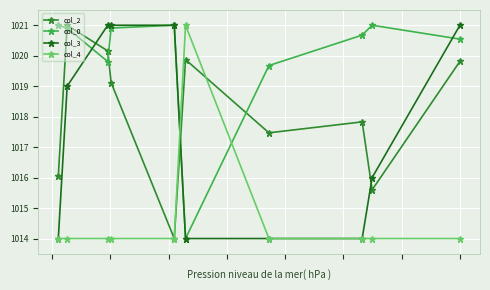

Which series has the largest total across all categories?

col_0